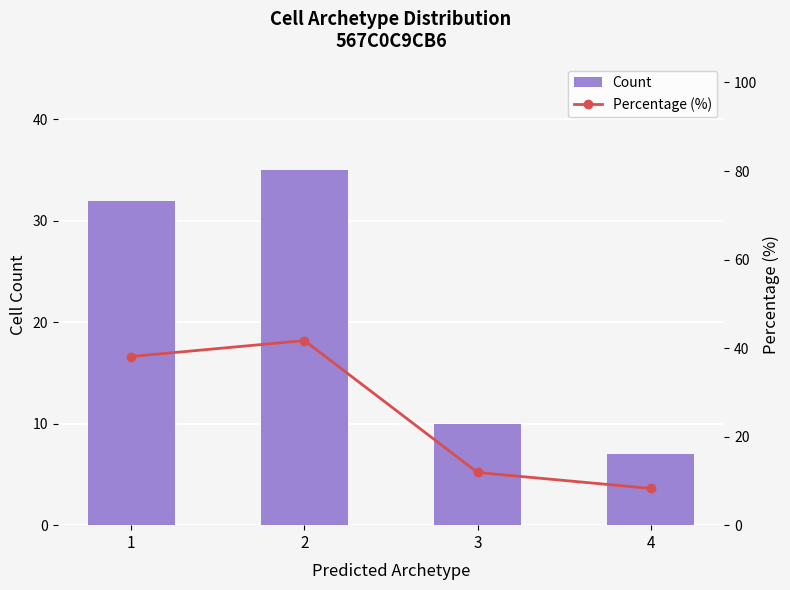

What is the average value of the Percentage (%) series?

25.0